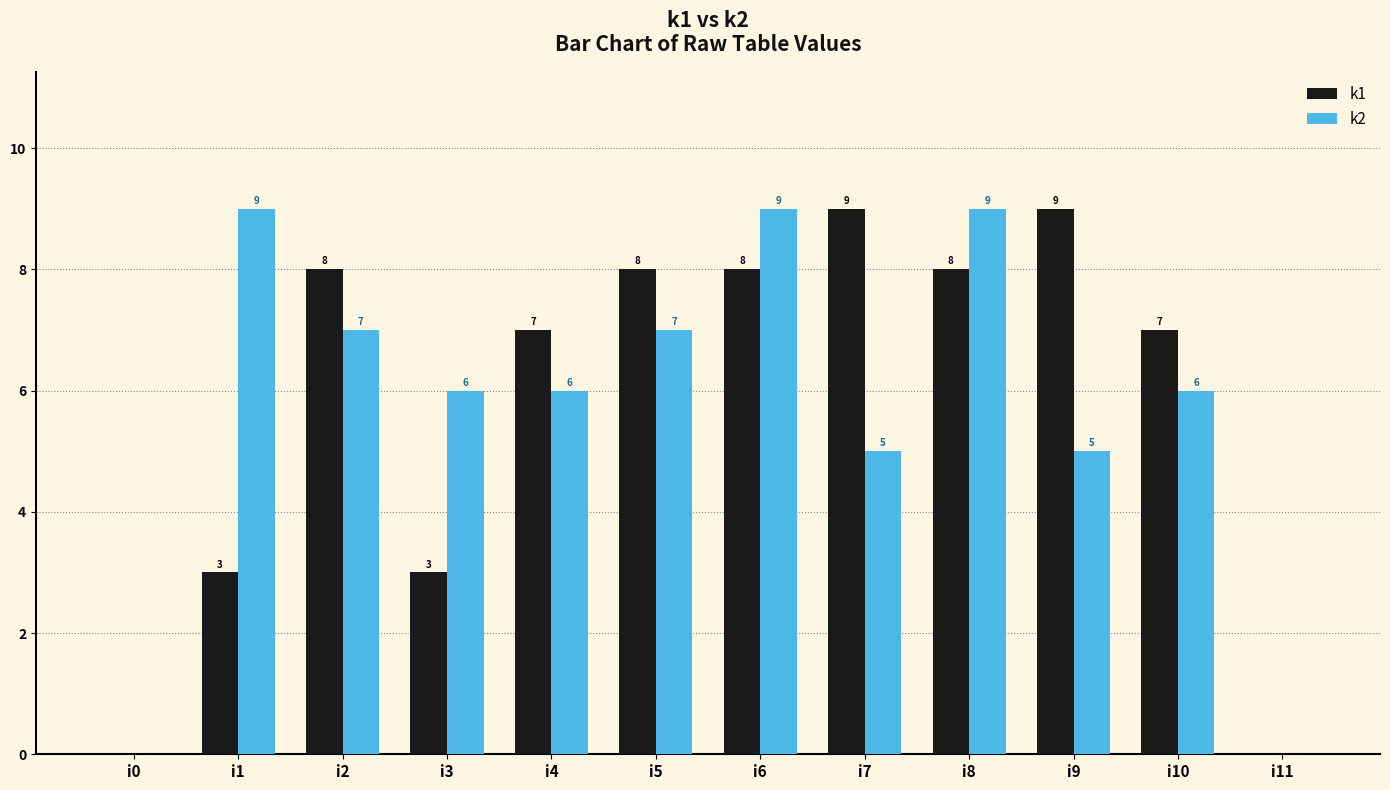

What is the approximate value of k2 at i9?

5